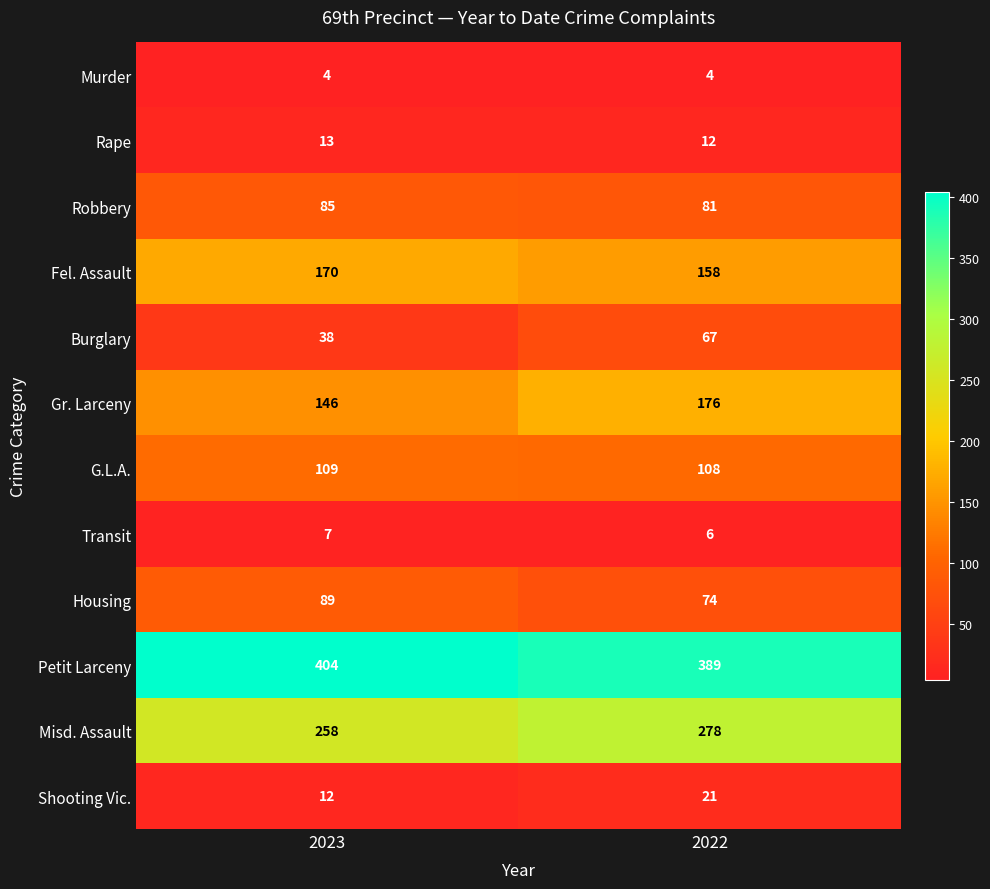

What is the sum of all Fel. Assault values?

328